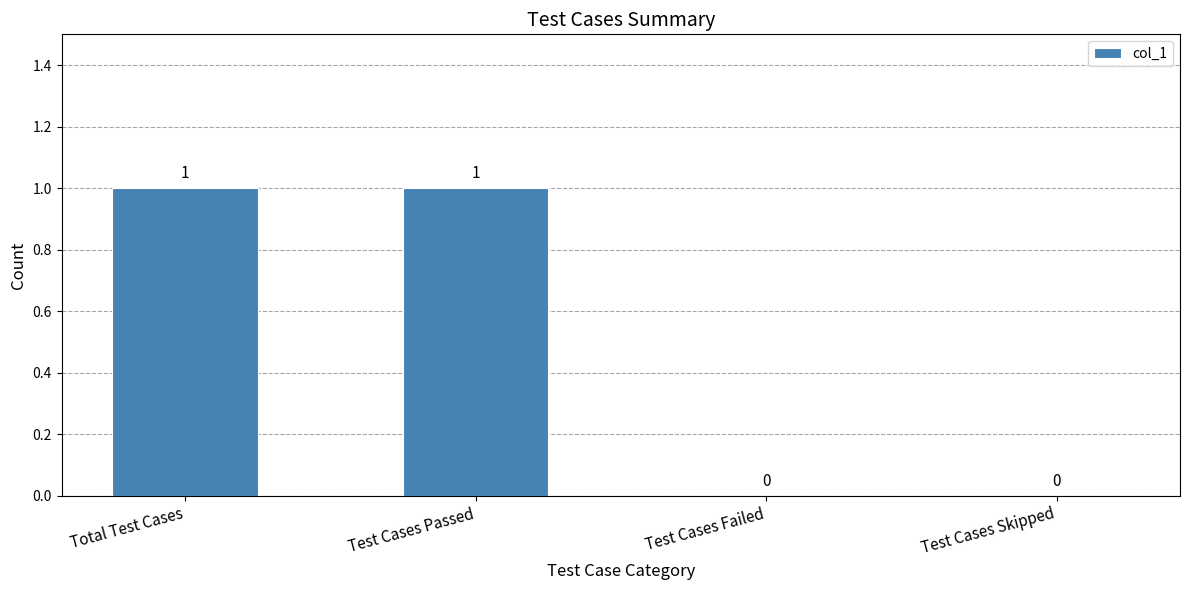

True or false: the data shows 0 at Test Cases Passed.

False